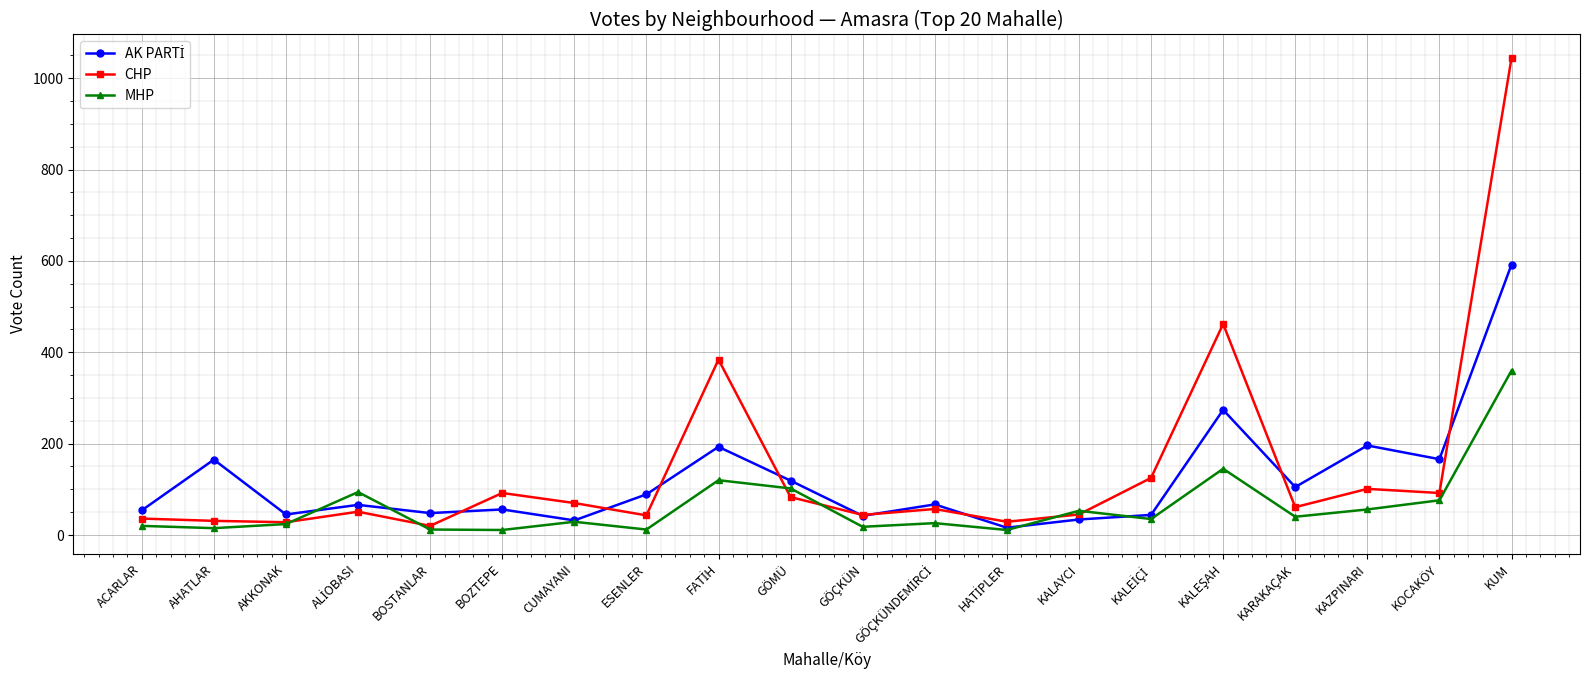

At which category is the sum across all series the highest?

KUM